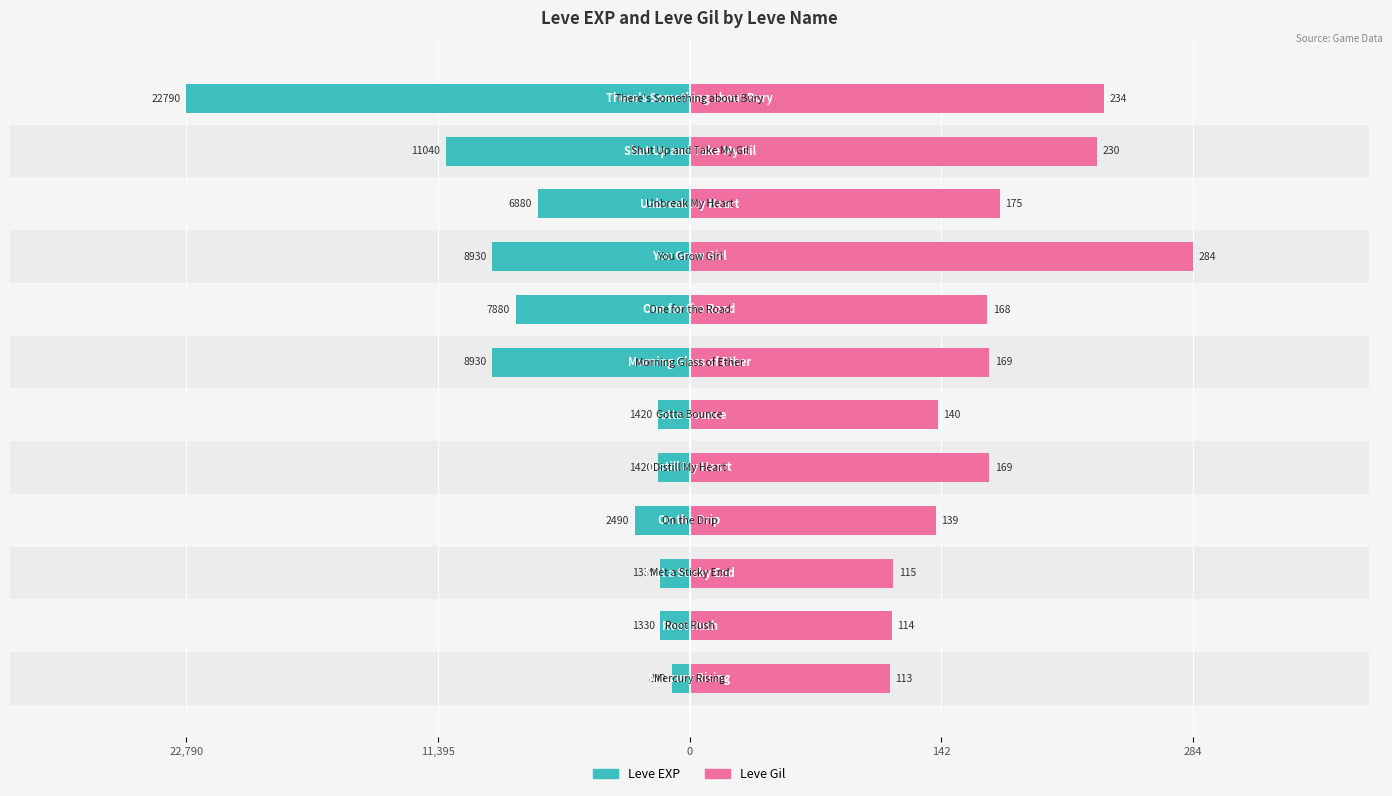

How many data points does each series have?

12